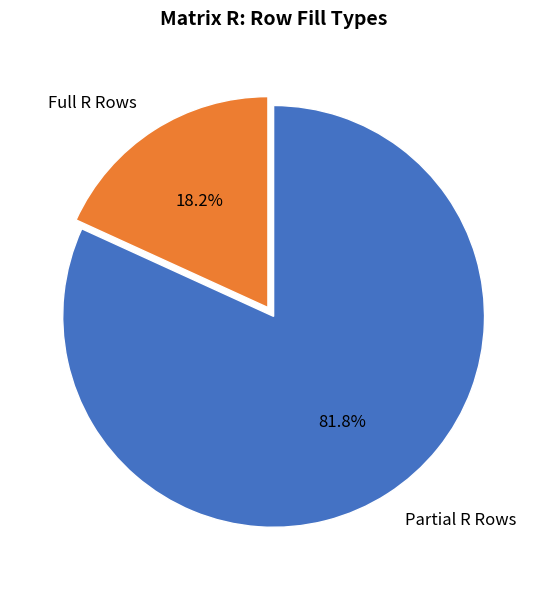

What portion of the pie excludes Partial R Rows?

18.2%